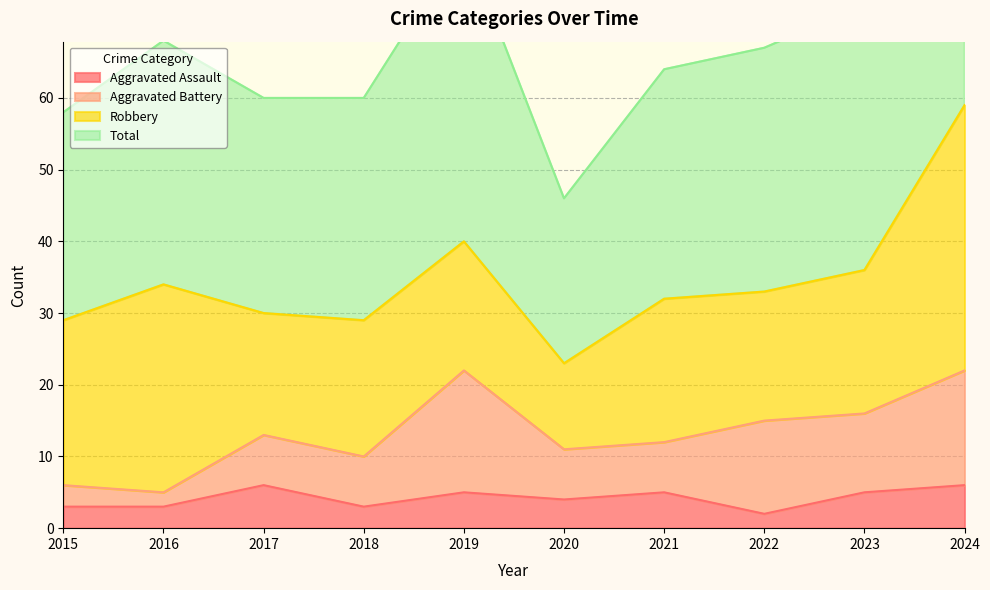

In Total, how many points are higher than both neighbors (excluding endpoints)?

2